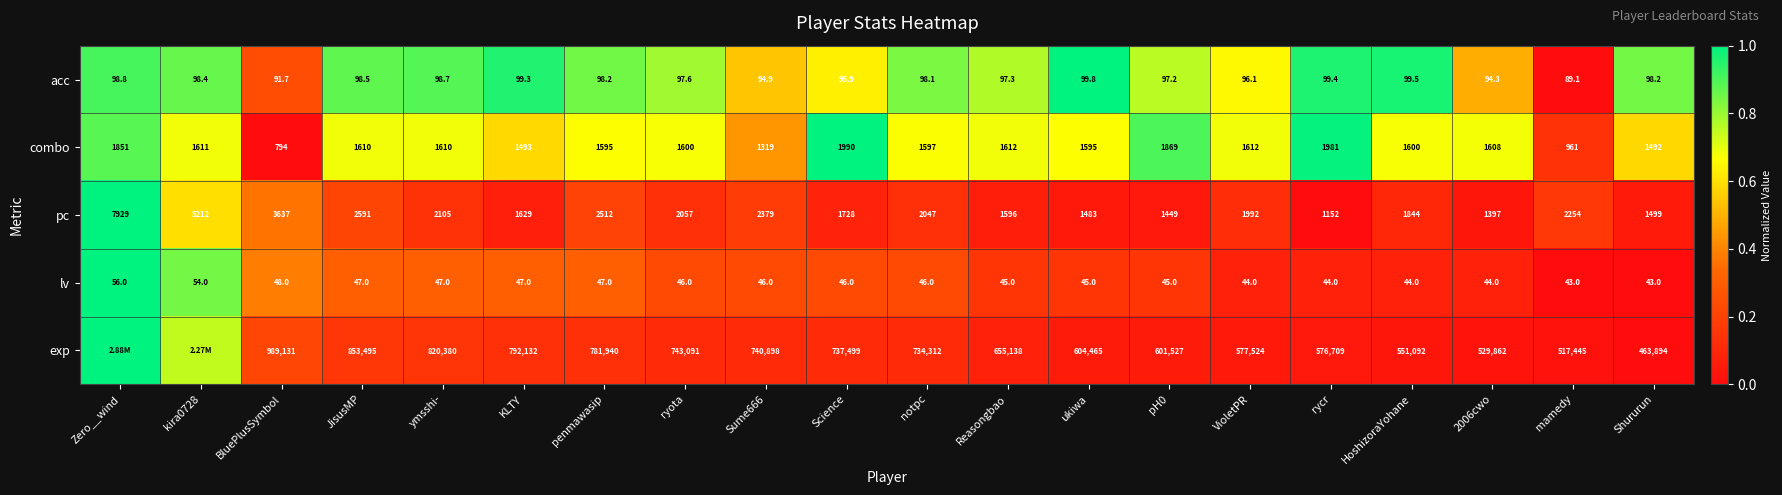

How many data points in acc are less than 98?

9